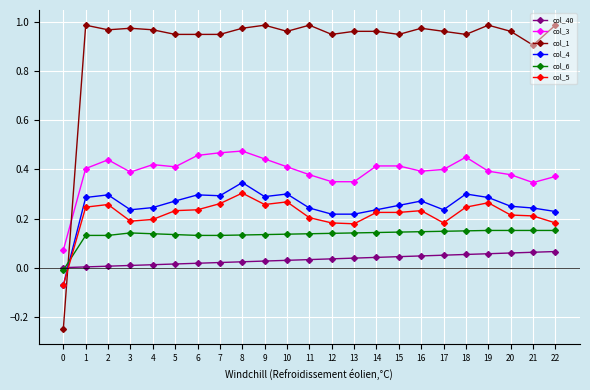

Which series has the largest range (max minus min)?

col_1